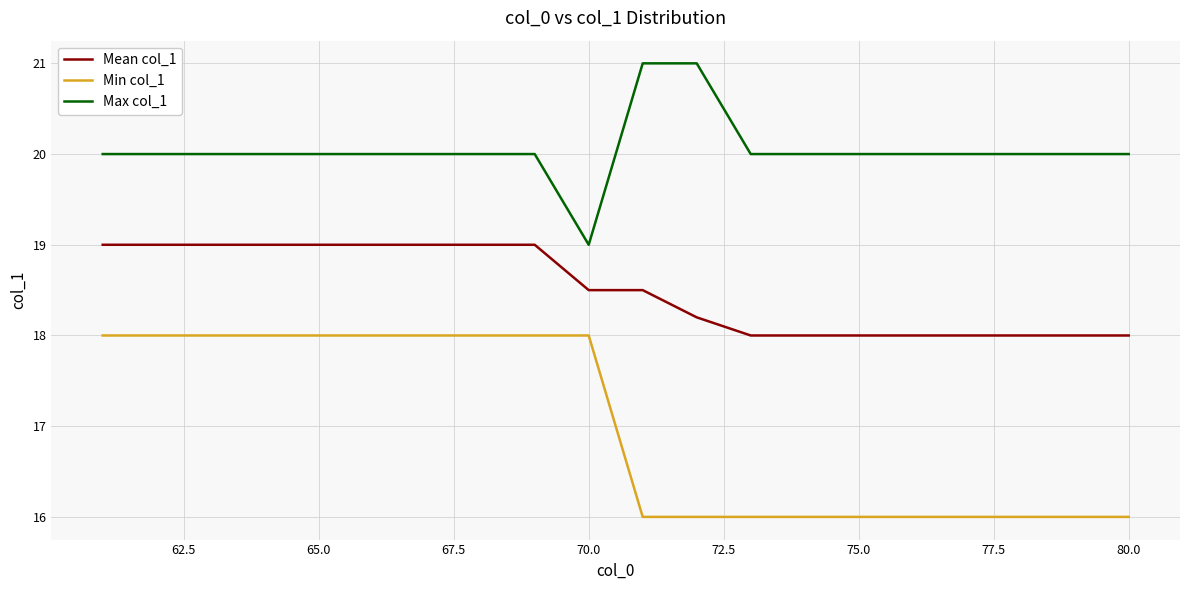

Rank the series by their average value, from lowest to highest.

Min col_1, Mean col_1, Max col_1